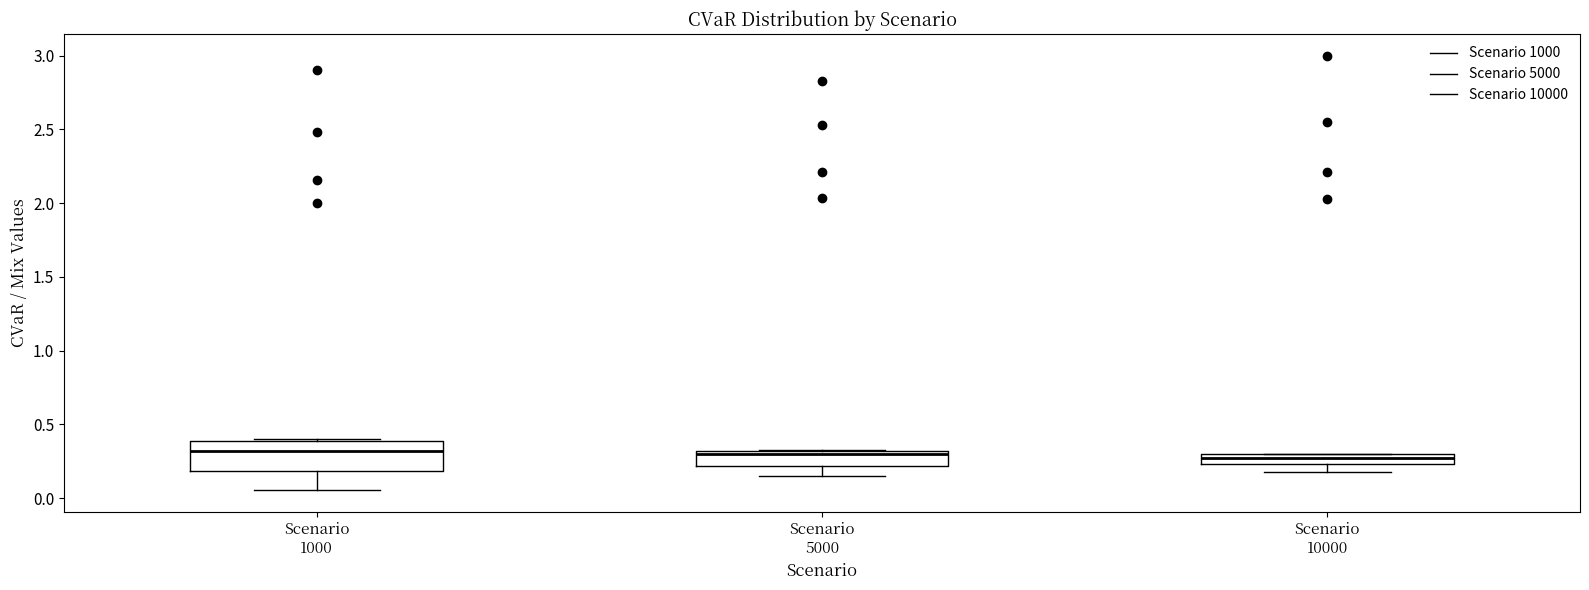

Which box is the tallest, from its lower edge to its upper edge?

Scenario 1000